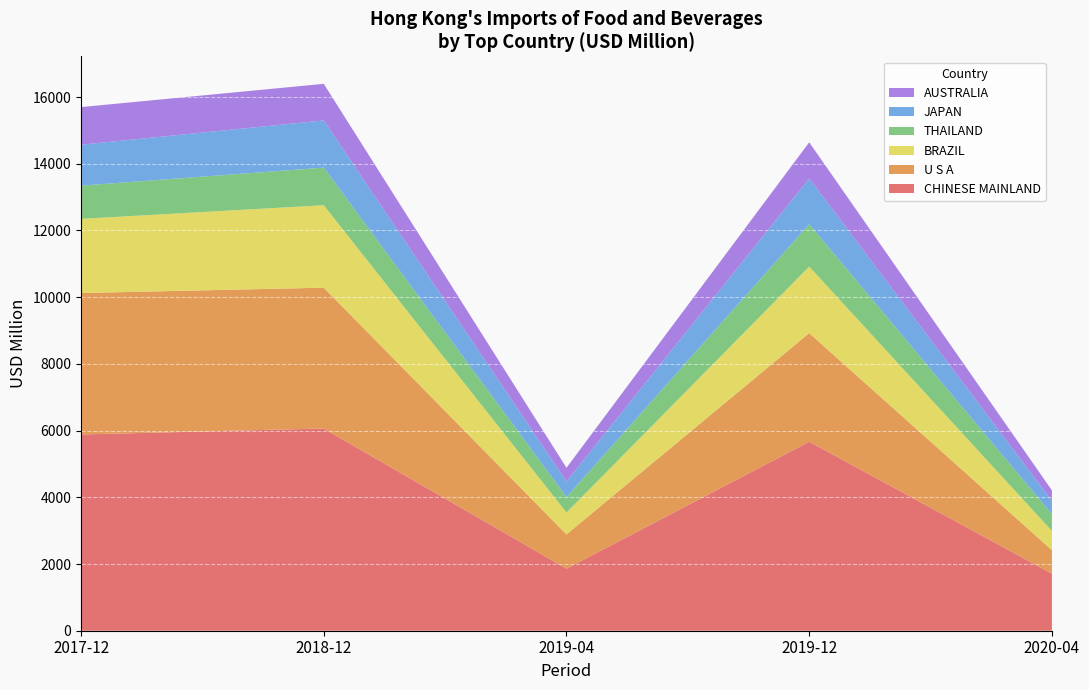

Reading left to right, transcribe the values for CHINESE MAINLAND.

5884.2	6063.1	1861.4	5667.6	1711.6